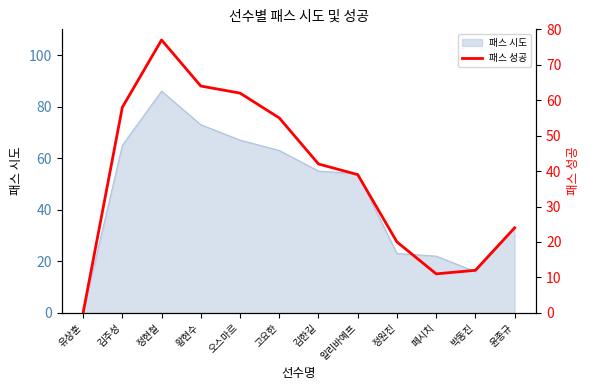

Does the chart display data point markers on the line(s)?

No